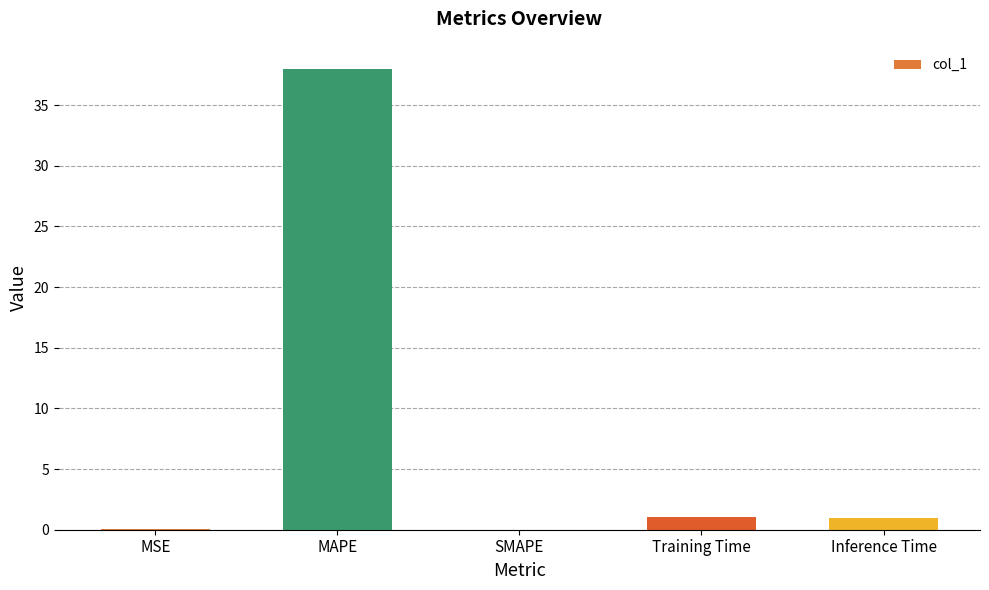

Which has a higher value, SMAPE or MAPE?

MAPE